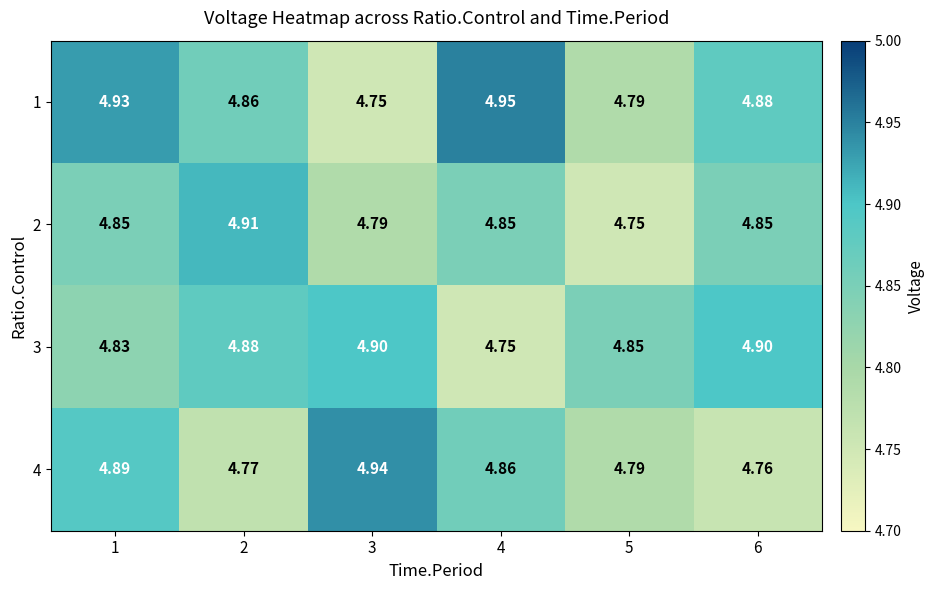

Is the value of 4 at 5 greater than the value of 3 at 2?

No